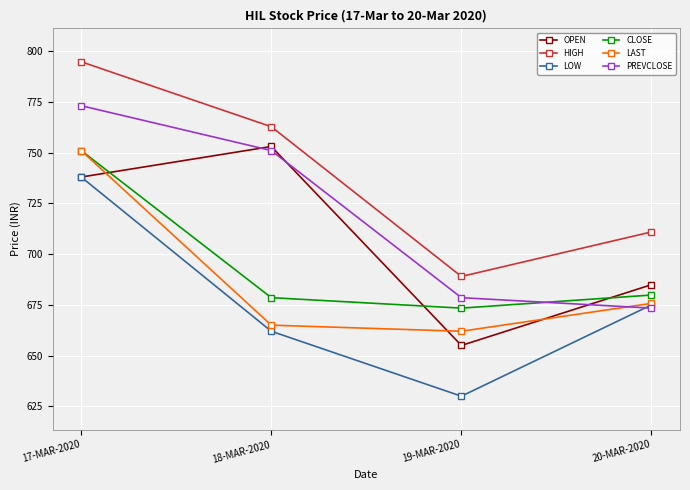

How many data points in LAST are less than 675?

2